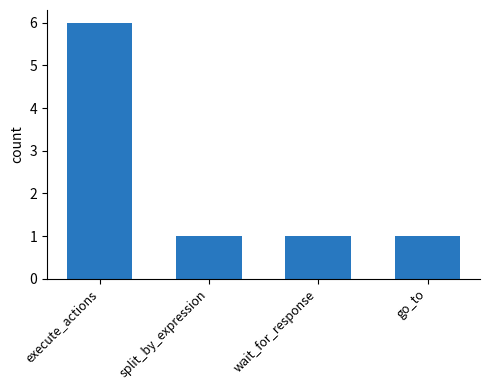

Count the number of categories in the chart.

4